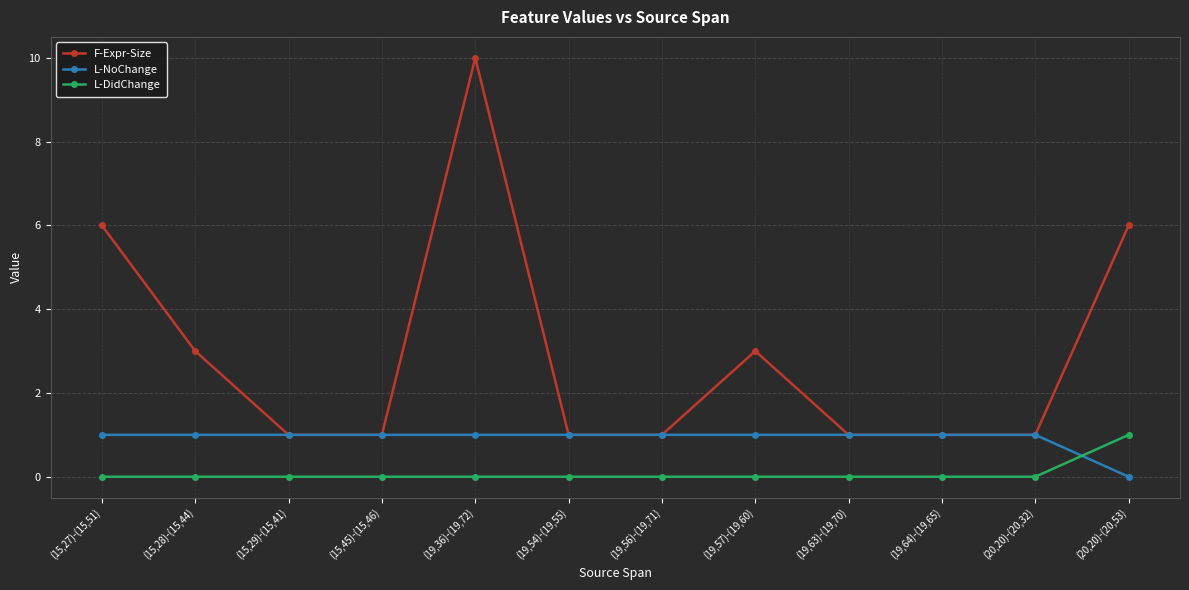

At (15,28)-(15,44), list the series in order from largest to smallest.

F-Expr-Size, L-NoChange, L-DidChange